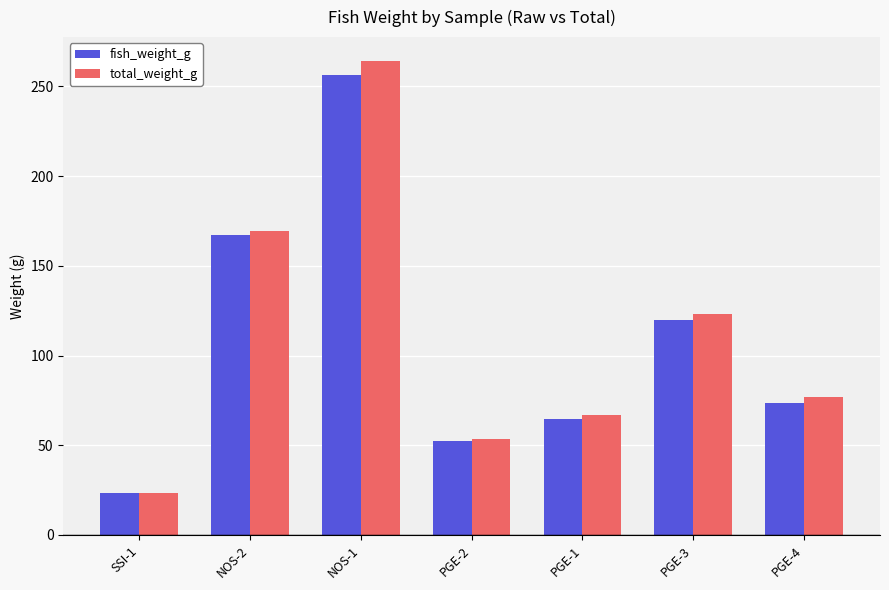

What are all the series names shown in the legend?

fish_weight_g, total_weight_g